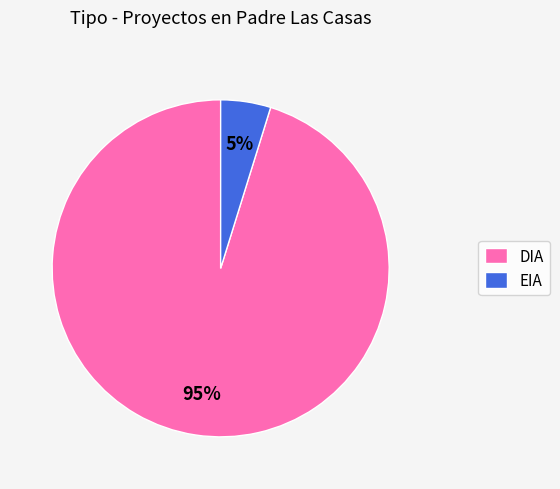

To the nearest percent, what is the difference between the DIA and EIA slice percentages?

90%